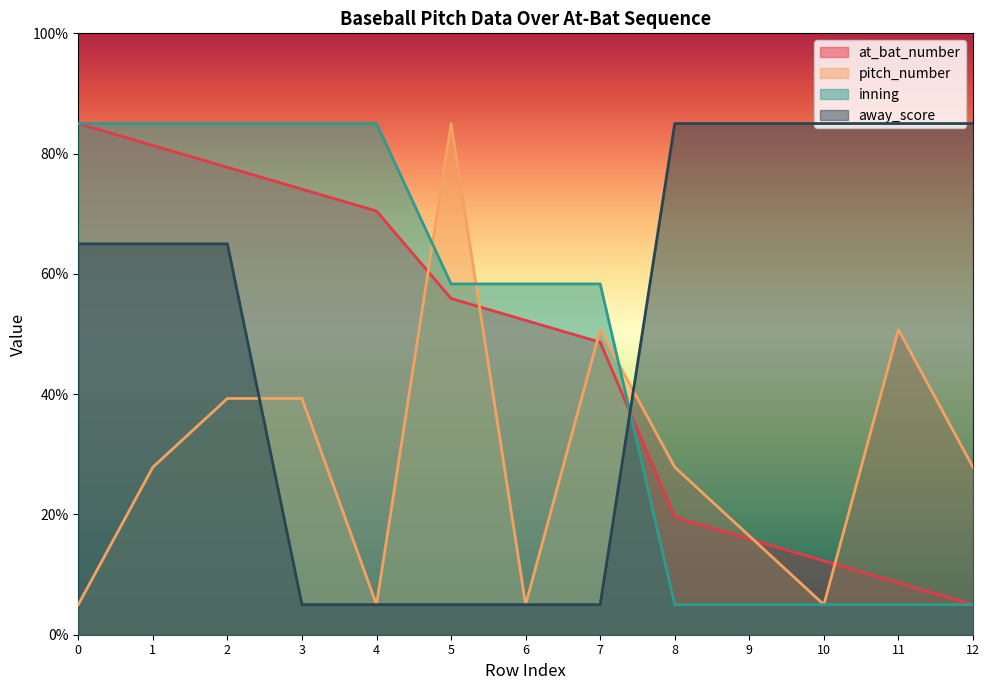

Where is pitch_number nearest to the value 44?

2